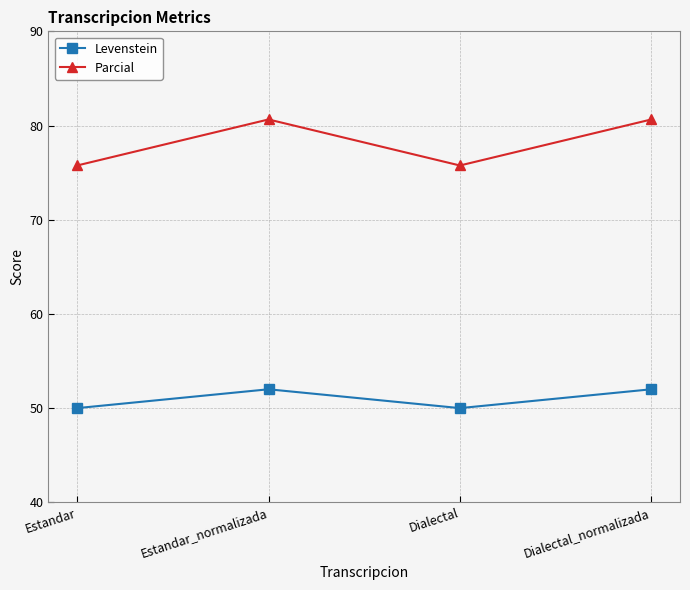

Reading right to left, what are all the values shown in this chart?

Levenstein: Dialectal_normalizada=52.0	Dialectal=50.0	Estandar_normalizada=52.0	Estandar=50.0
Parcial: Dialectal_normalizada=80.6	Dialectal=75.8	Estandar_normalizada=80.6	Estandar=75.8